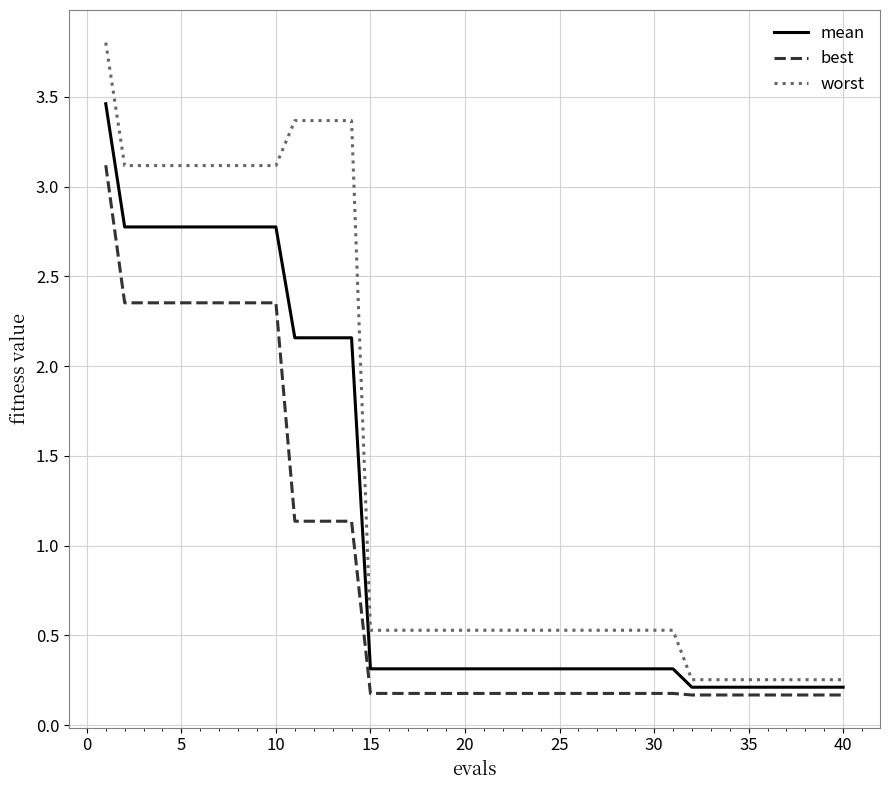

True or false: mean and best cross at least once.

False